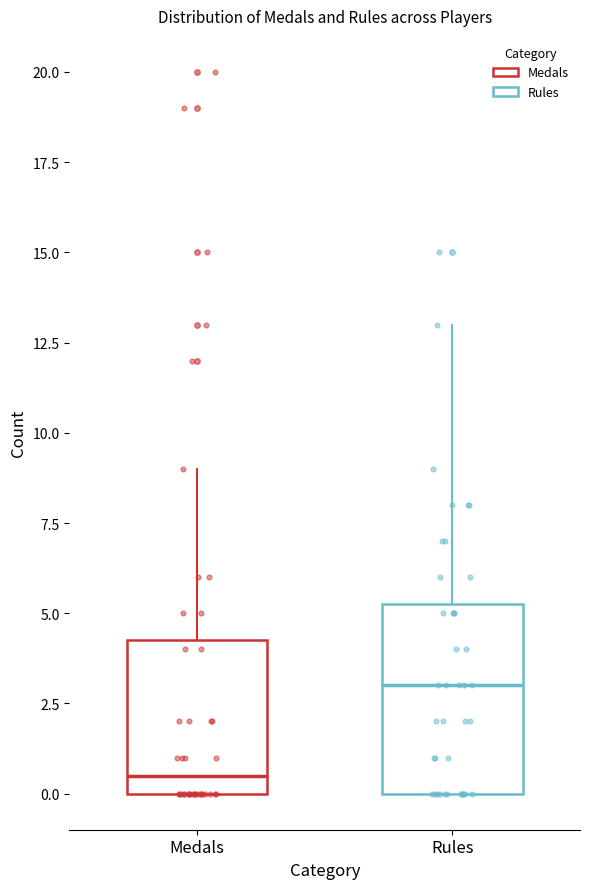

Reading left to right, transcribe this box plot: for each box, give where its median line is, the range the box spans, and where its two whiskers end, as read against the y-axis. The values are not printed on the chart, so give them approximately, as read against the axis.

Medals: median 0.5, box 0.0 to 4.5, whiskers 0.0 to 9.0
Rules: median 3.0, box 0.0 to 5.5, whiskers 0.0 to 13.0